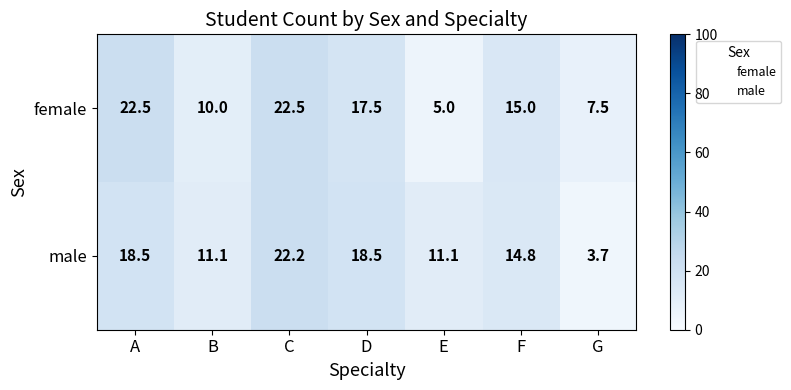

Which series has the largest range (max minus min)?

male